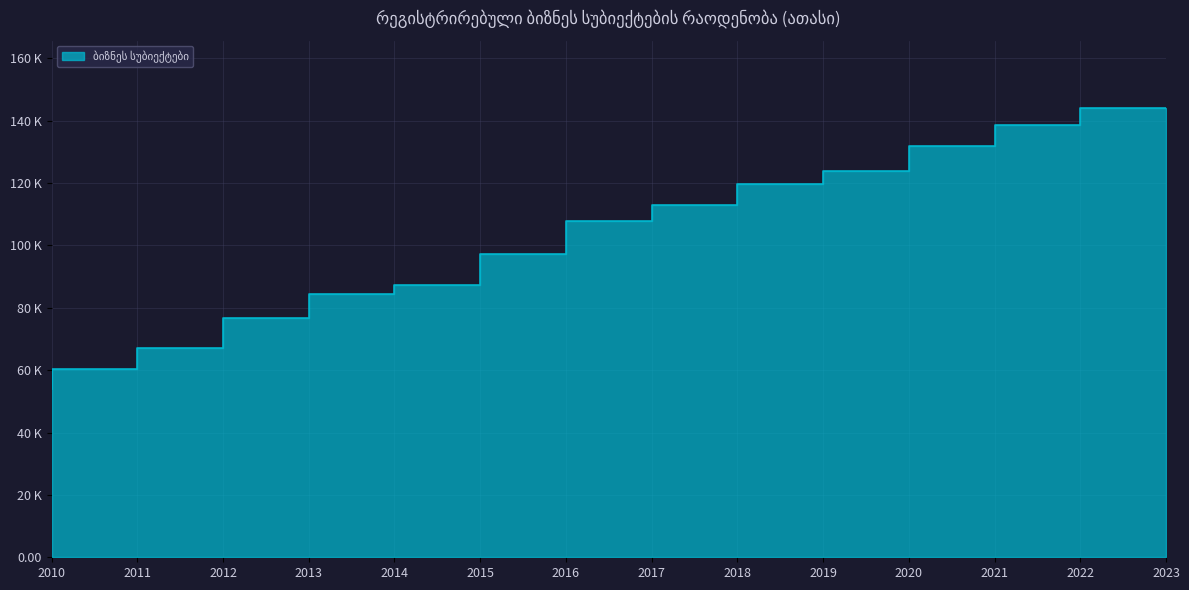

True or false: the data has more than 1 interior local peaks.

False